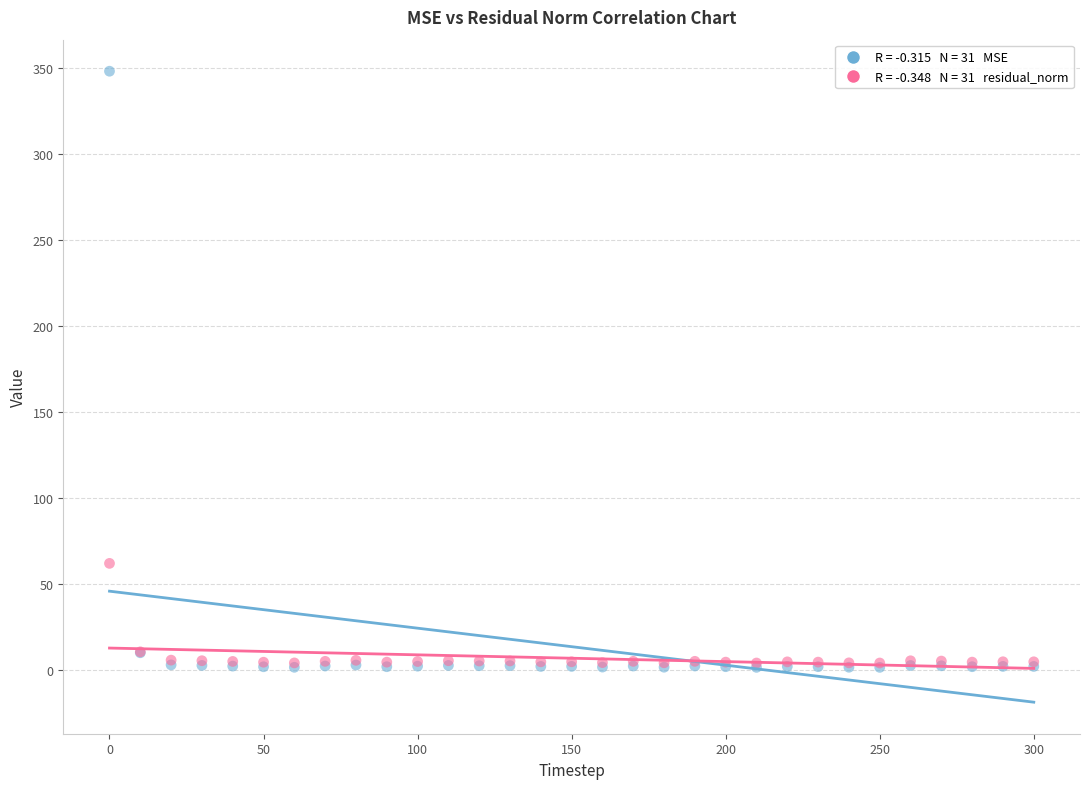

Across all series, what Y value is closest to 174?

61.9